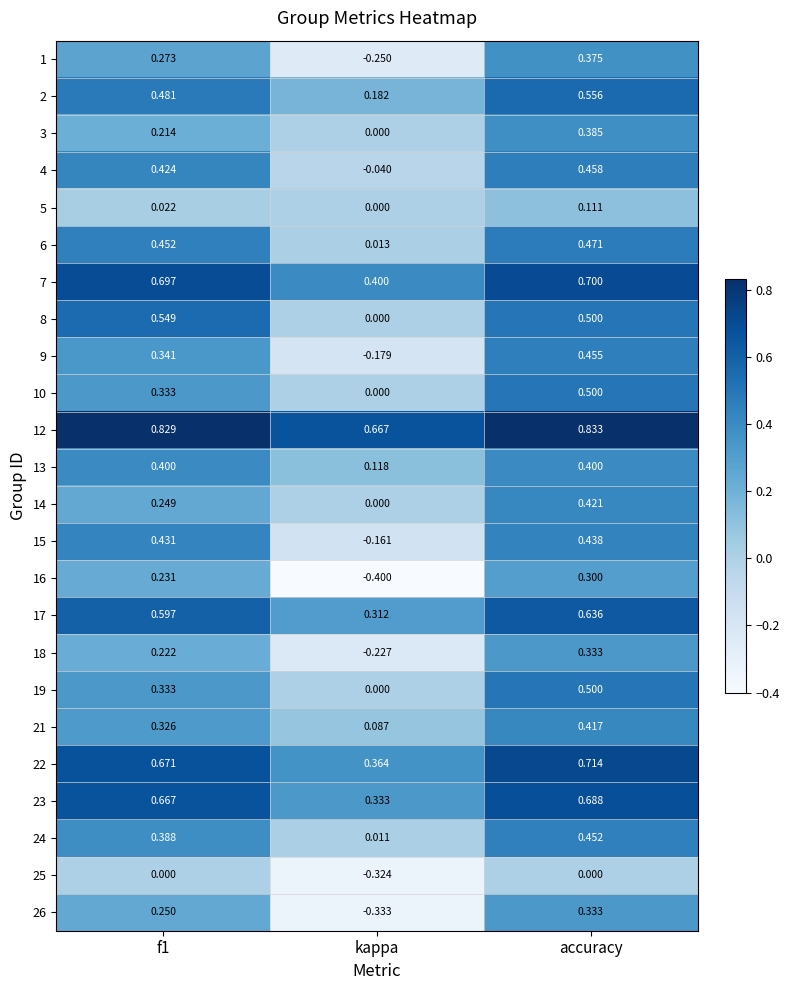

Is the value of 2 at kappa greater than the value of 21 at f1?

No